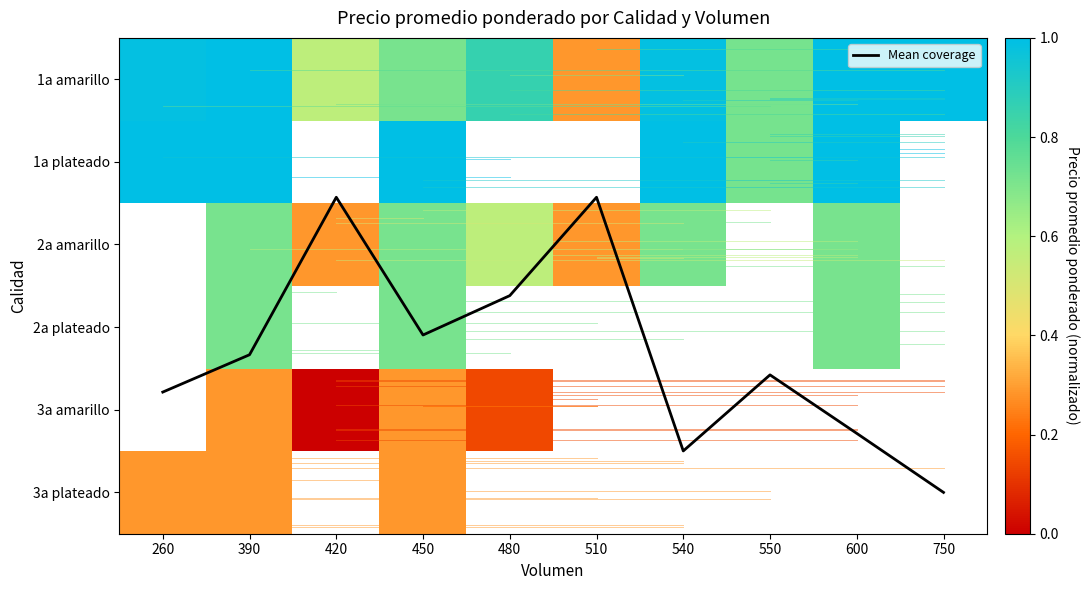

Which category has the highest value across all series?

750